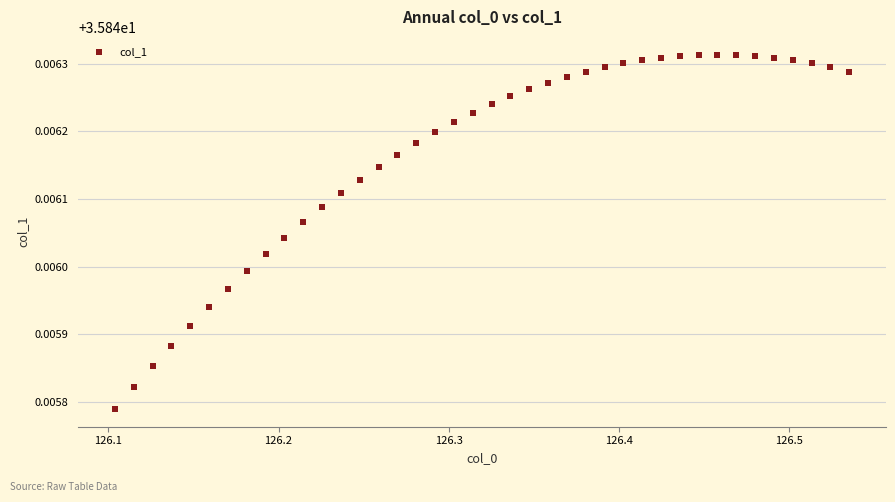

What is the range of X values (max minus min)?

0.4